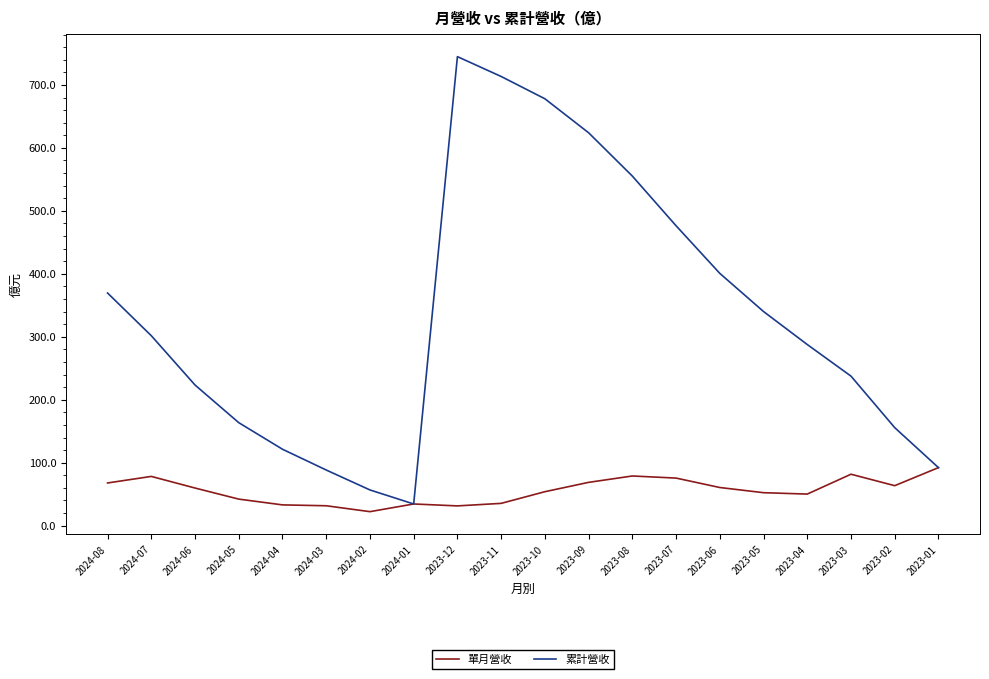

What is the difference between the highest and lowest values at 2023-03?

155.8